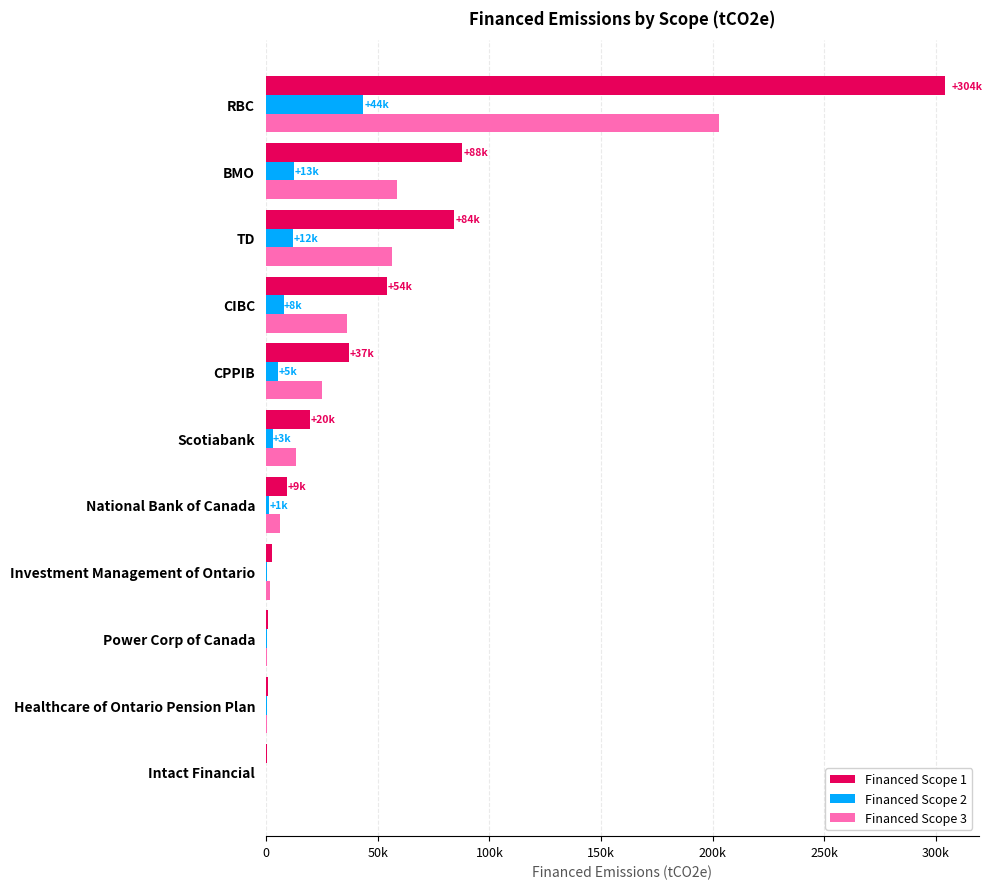

What is the label of the 2nd bar from the right?

BMO